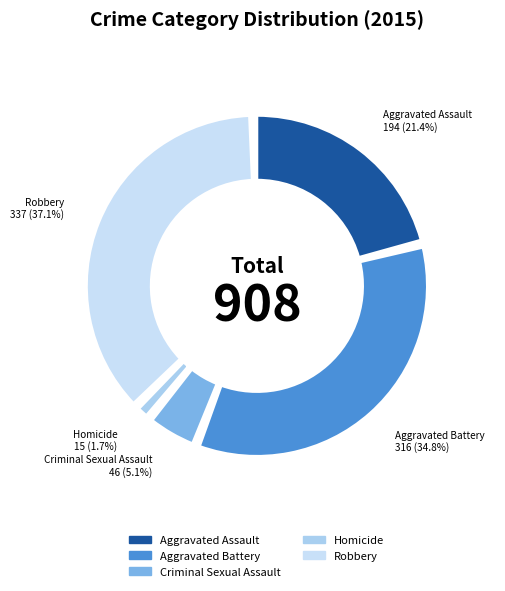

To the nearest percent, what is the difference between the largest and smallest slice percentages?

35%